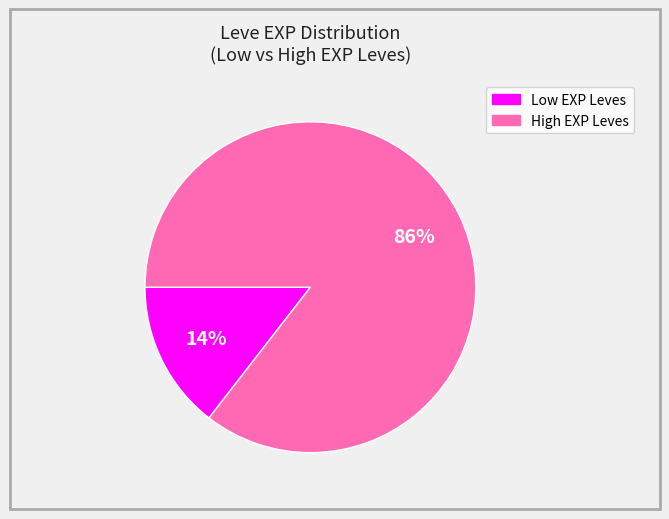

Is there a majority slice in this chart?

Yes